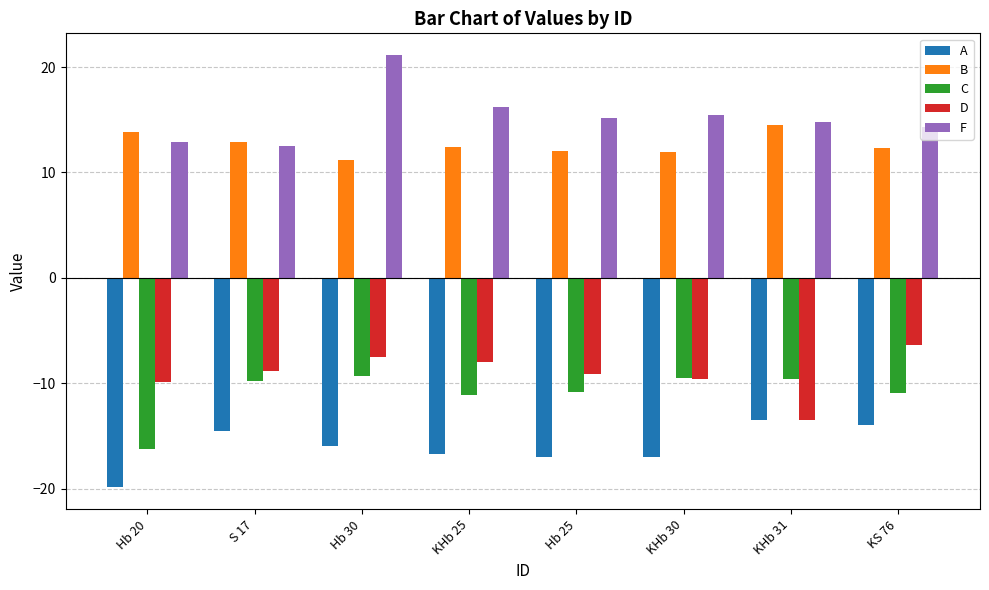

Rank the series by their maximum value, from lowest to highest.

A, C, D, B, F